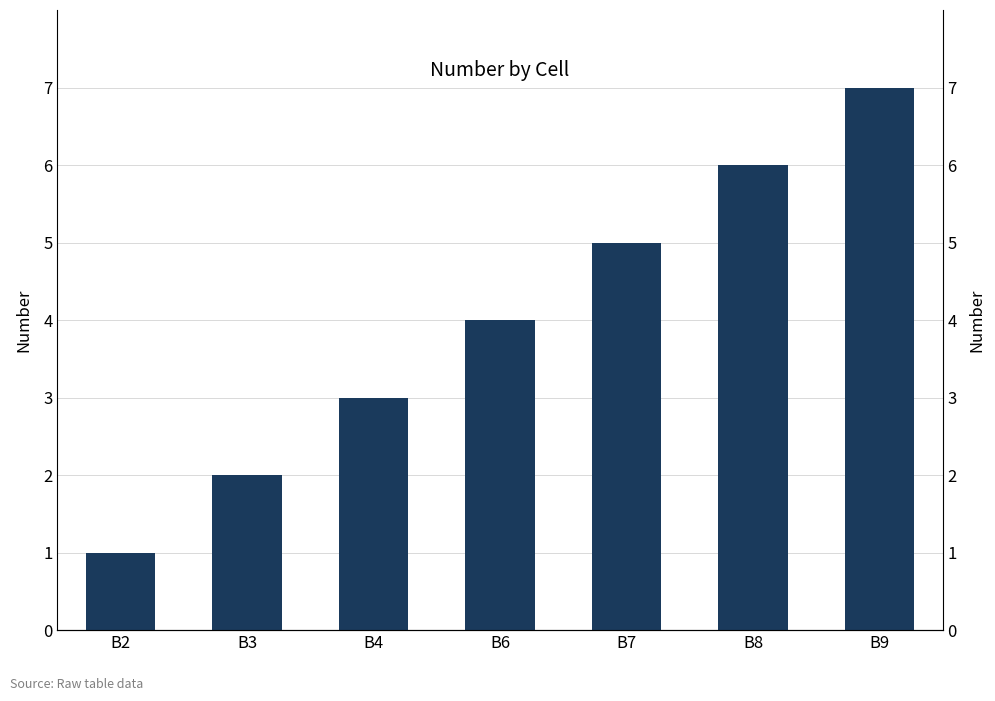

List the labels in order of value, largest first.

B9, B8, B7, B6, B4, B3, B2